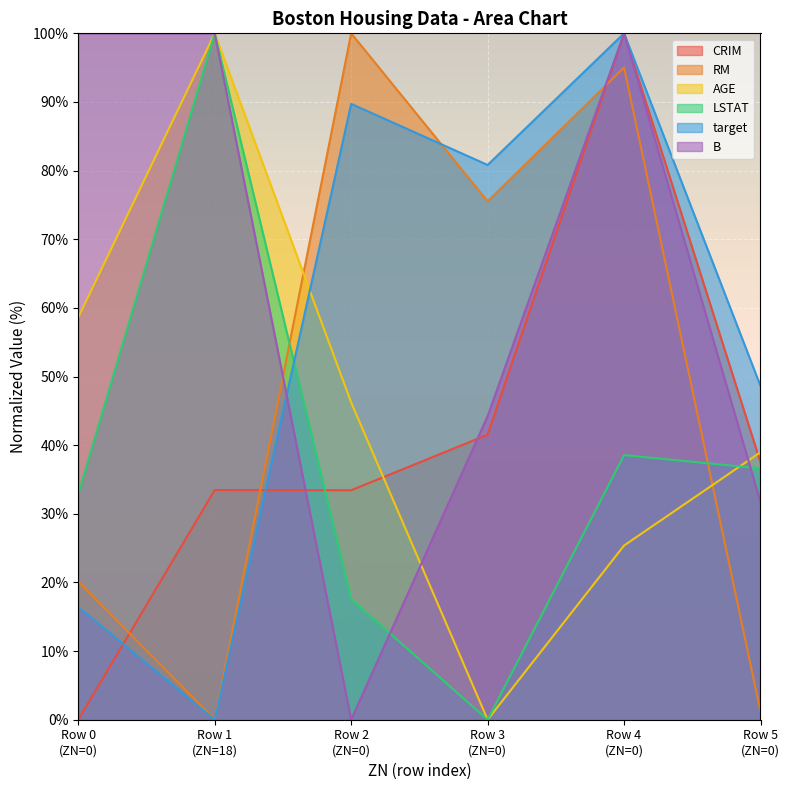

Which series ends up on top after the final intersection of LSTAT and target?

target